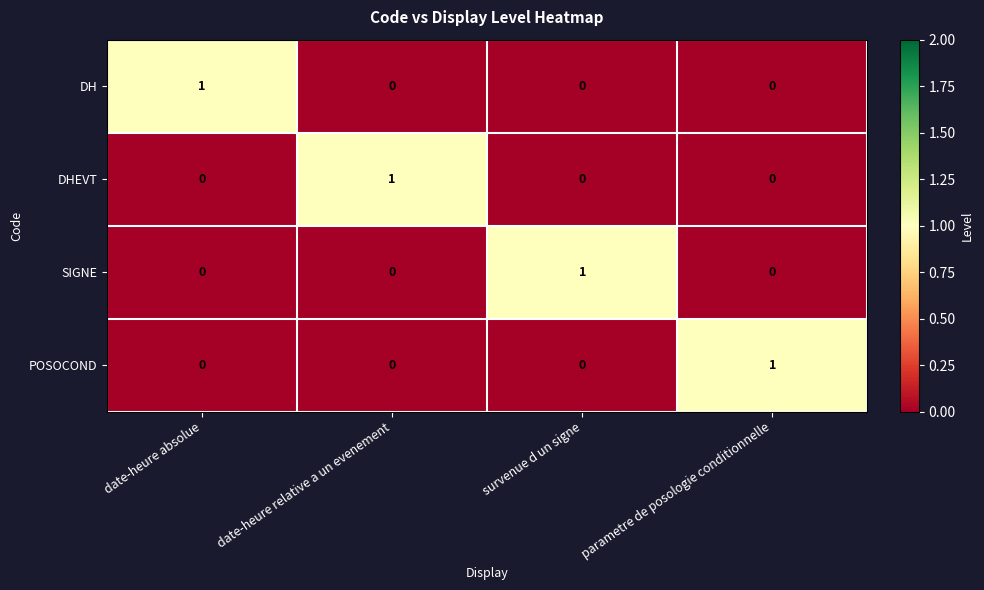

True or false: SIGNE has a value of 0 at date-heure absolue.

True